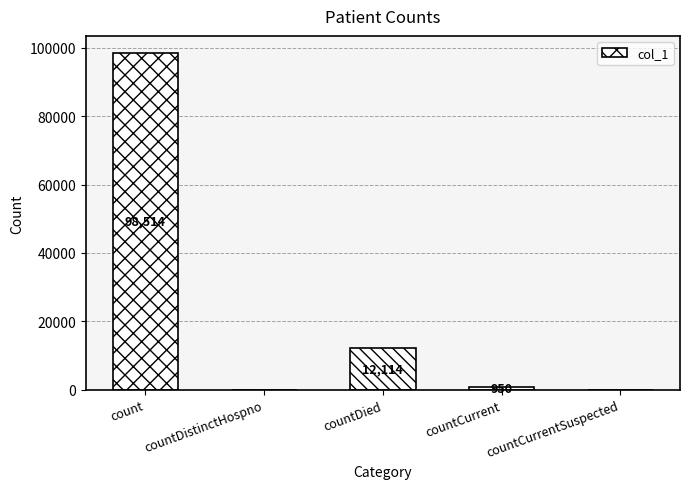

What is the change in value from countDistinctHospno to countCurrent?

+950